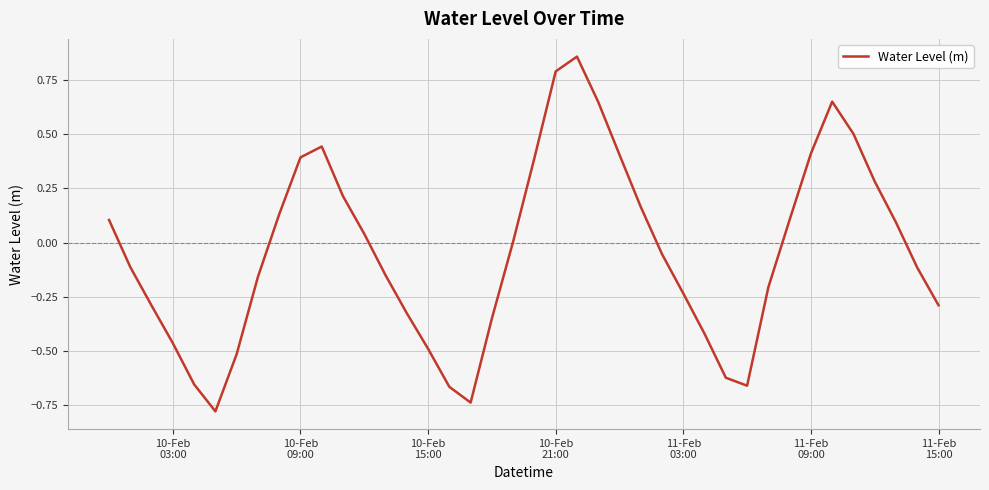

What is the difference between the maximum and minimum values?

1.6